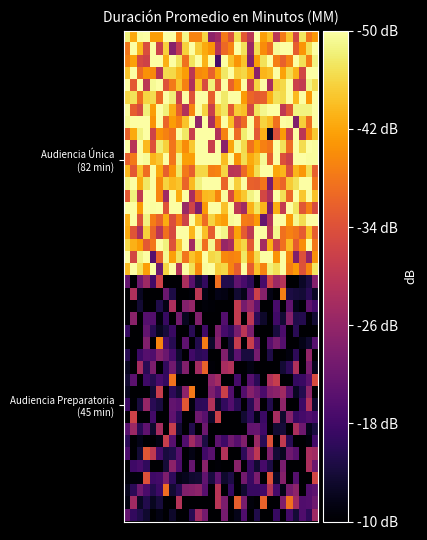

Which category has the highest value across all series?

3